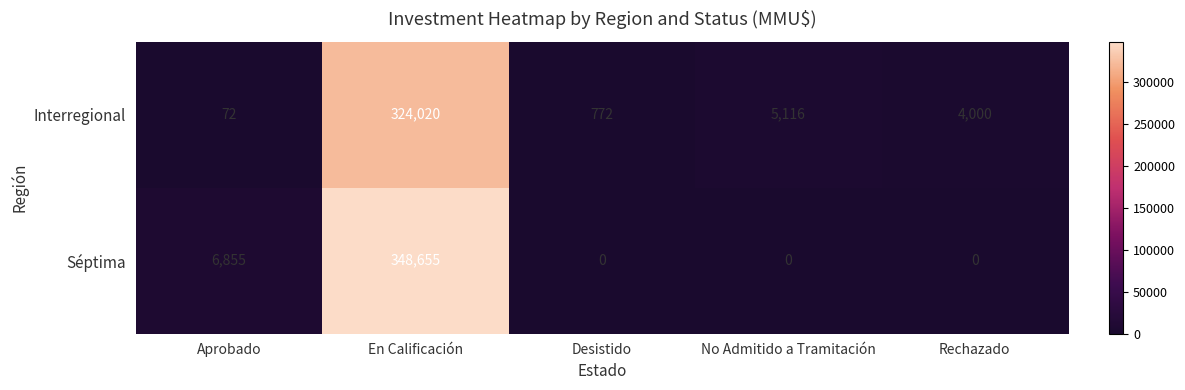

How many data points in Séptima are above 0?

2